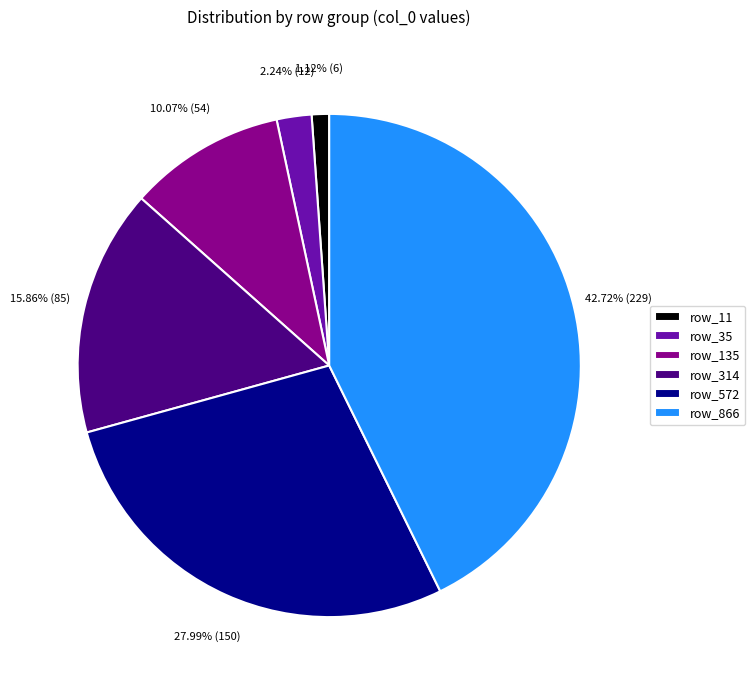

Does any single category account for the majority?

No